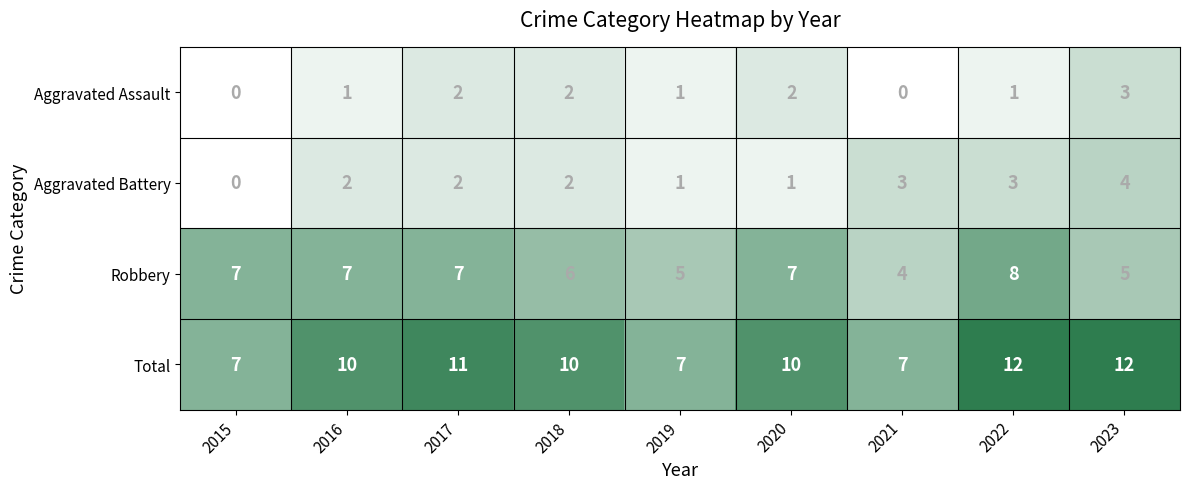

List the series in order of their peak value, highest first.

Total, Robbery, Aggravated Battery, Aggravated Assault